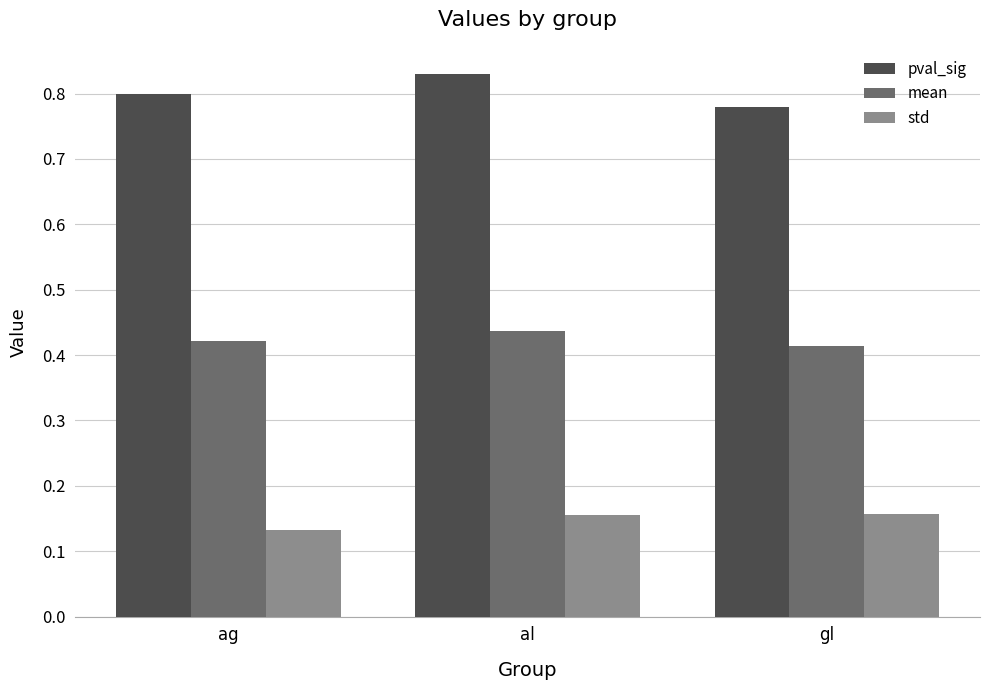

Is it true that pval_sig equals 0.8 at ag?

True